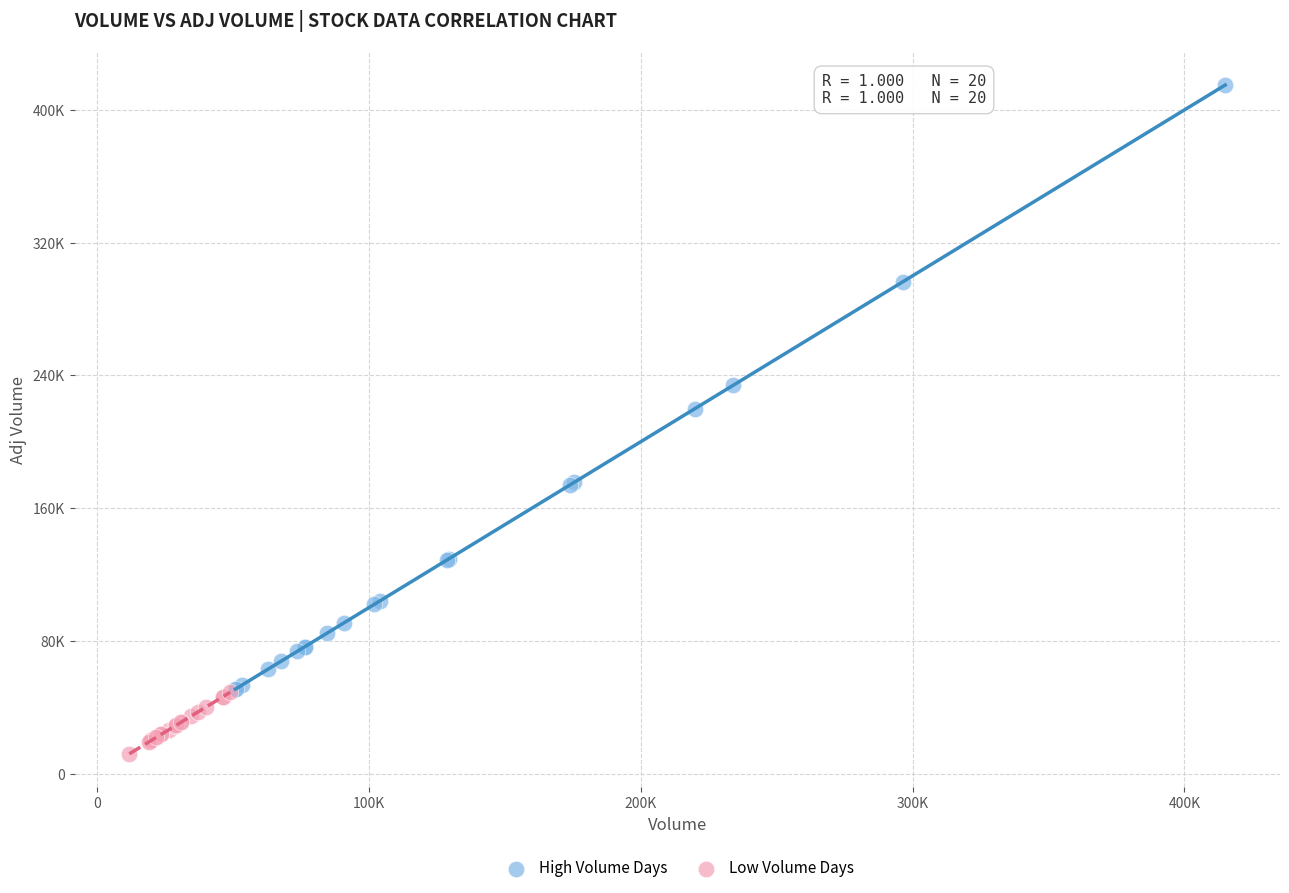

What are all the series names shown in the legend?

High Volume Days, Low Volume Days